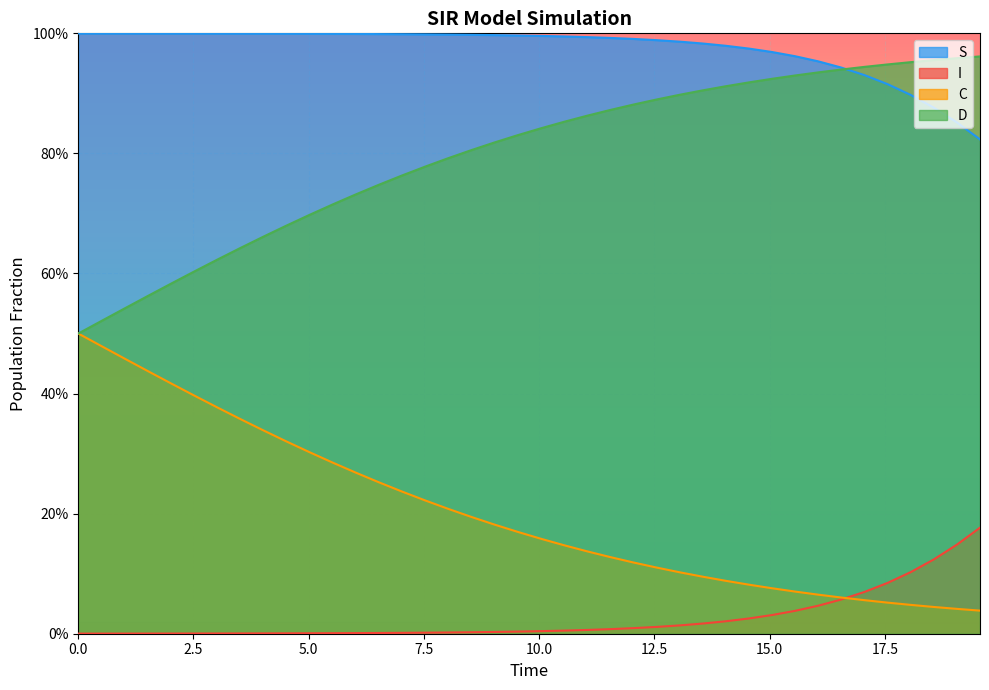

Reading left to right, transcribe all the data shown in this chart.

S: 1.0	1.0	1.0	1.0	1.0	1.0	1.0	1.0	1.0	1.0	1.0	1.0	1.0	1.0	1.0	1.0	1.0	1.0	1.0	1.0	1.0	1.0	1.0	1.0	1.0	1.0	1.0	1.0	1.0	1.0	1.0	1.0	1.0	0.9	0.9	0.9	0.9	0.9	0.9	0.8
I: 0.0	0.0	0.0	0.0	0.0	0.0	0.0	0.0	0.0	0.0	0.0	0.0	0.0	0.0	0.0	0.0	0.0	0.0	0.0	0.0	0.0	0.0	0.0	0.0	0.0	0.0	0.0	0.0	0.0	0.0	0.0	0.0	0.0	0.1	0.1	0.1	0.1	0.1	0.1	0.2
C: 0.5	0.5	0.5	0.4	0.4	0.4	0.4	0.4	0.3	0.3	0.3	0.3	0.3	0.3	0.2	0.2	0.2	0.2	0.2	0.2	0.2	0.1	0.1	0.1	0.1	0.1	0.1	0.1	0.1	0.1	0.1	0.1	0.1	0.1	0.1	0.1	0.0	0.0	0.0	0.0
D: 0.5	0.5	0.5	0.6	0.6	0.6	0.6	0.6	0.7	0.7	0.7	0.7	0.7	0.7	0.8	0.8	0.8	0.8	0.8	0.8	0.8	0.9	0.9	0.9	0.9	0.9	0.9	0.9	0.9	0.9	0.9	0.9	0.9	0.9	0.9	0.9	1.0	1.0	1.0	1.0